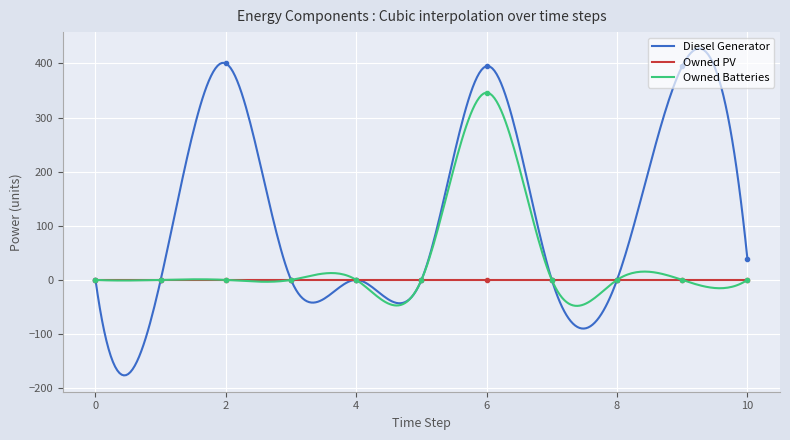

How many categories are shown in the chart?

11